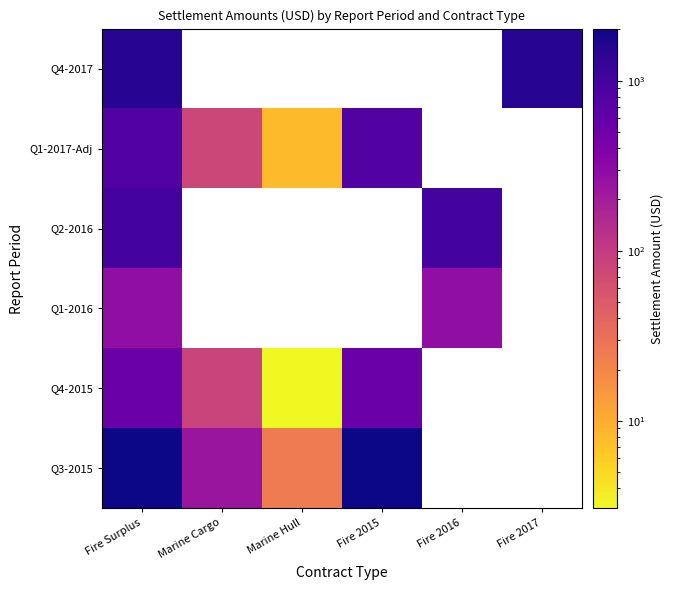

At how many categories does at least one series exceed 1649?

2